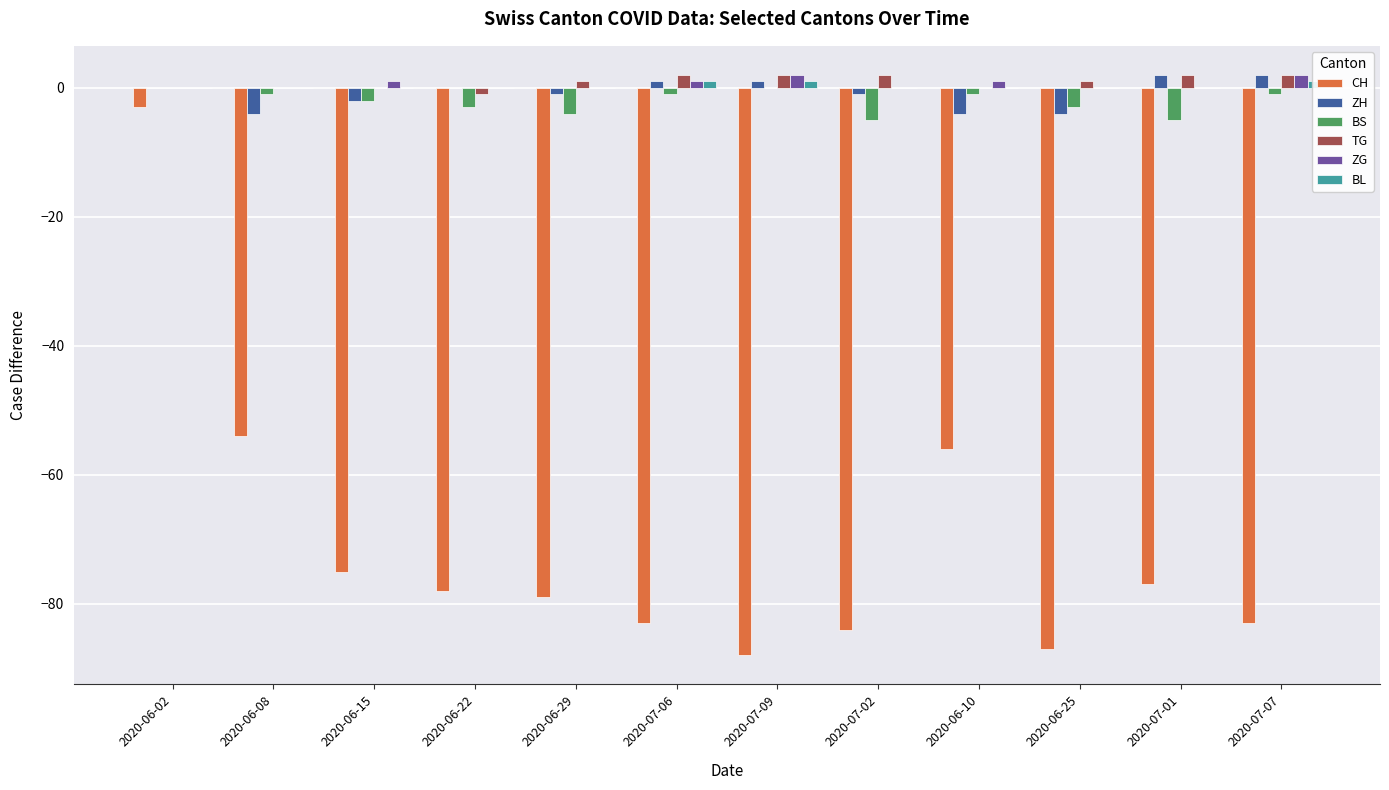

What is the greatest value displayed?

2